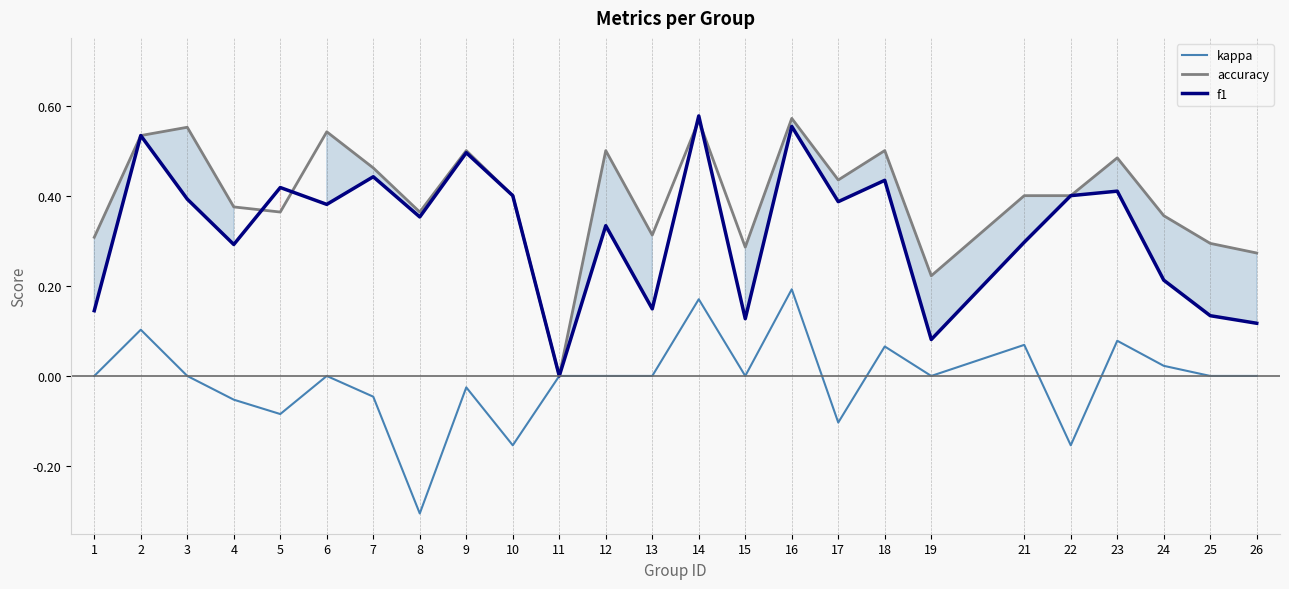

How many categories are shown in the chart?

25